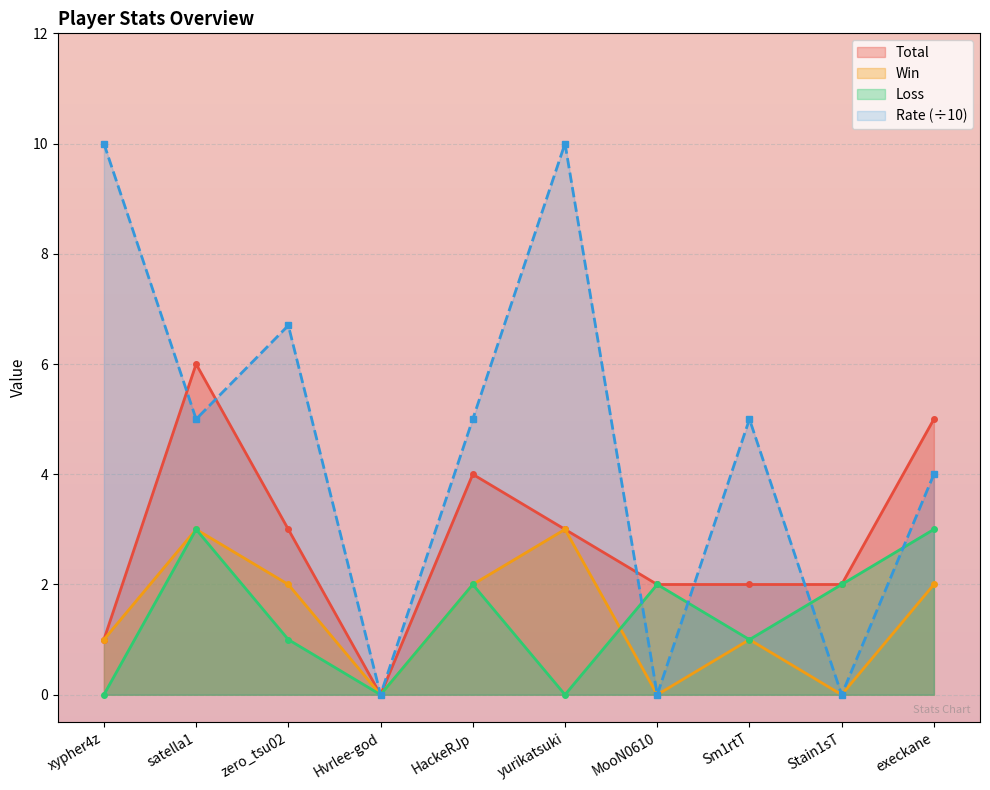

What is the label of the 10th point from the left?

execkane